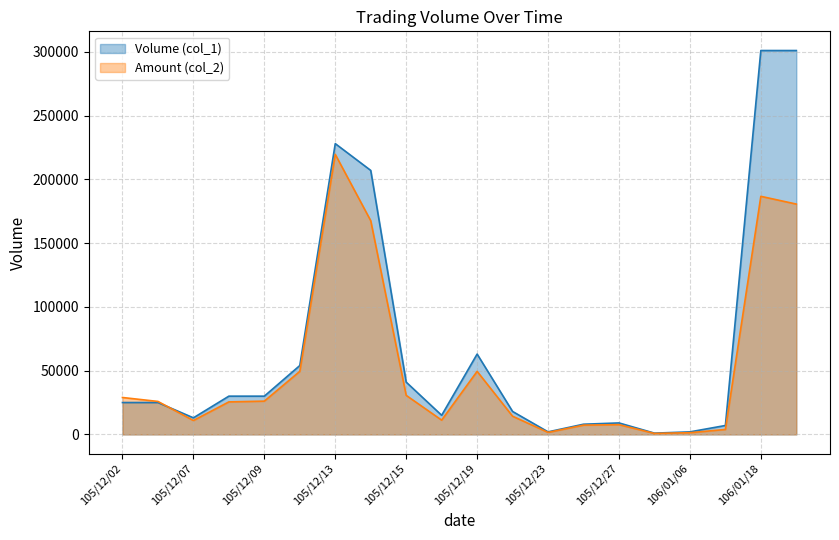

How many interior local valleys does the Volume (col_1) series have?

4